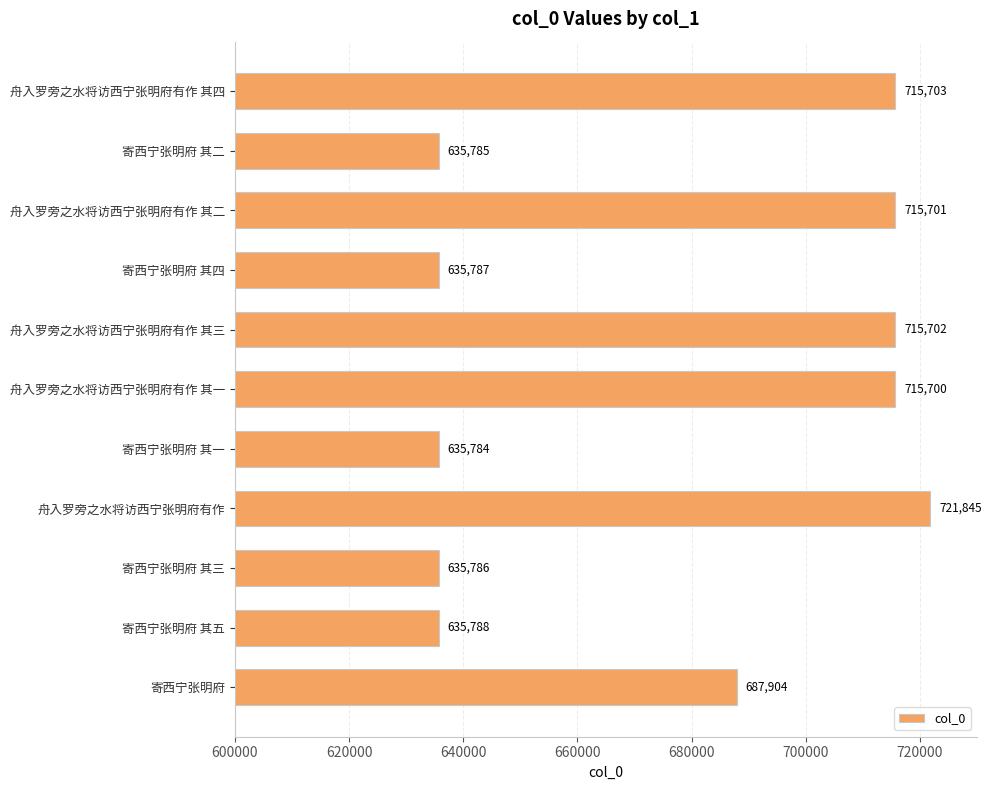

What is the smallest value displayed?

635784